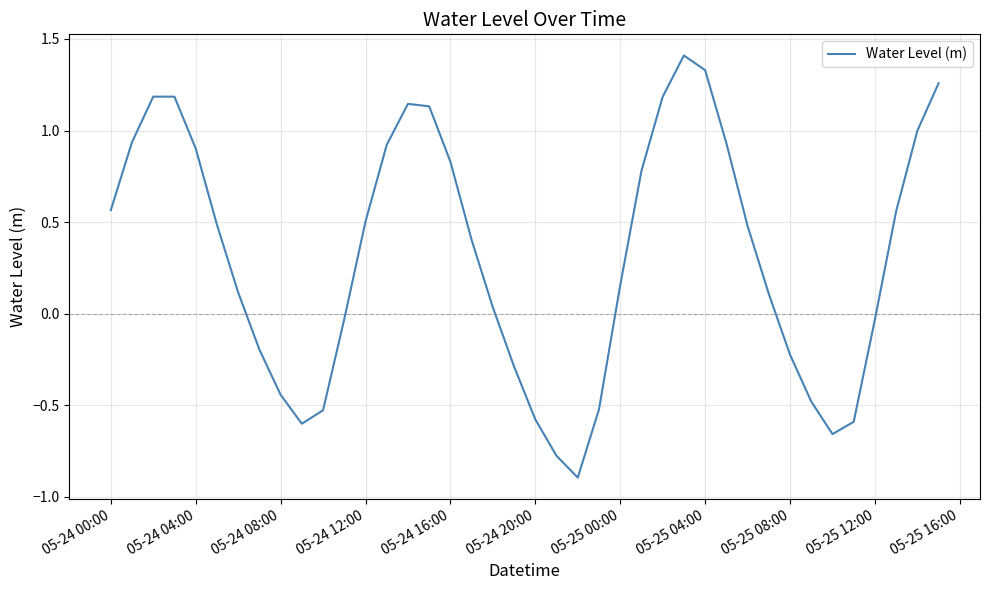

What is the difference between the maximum and minimum values?

2.3